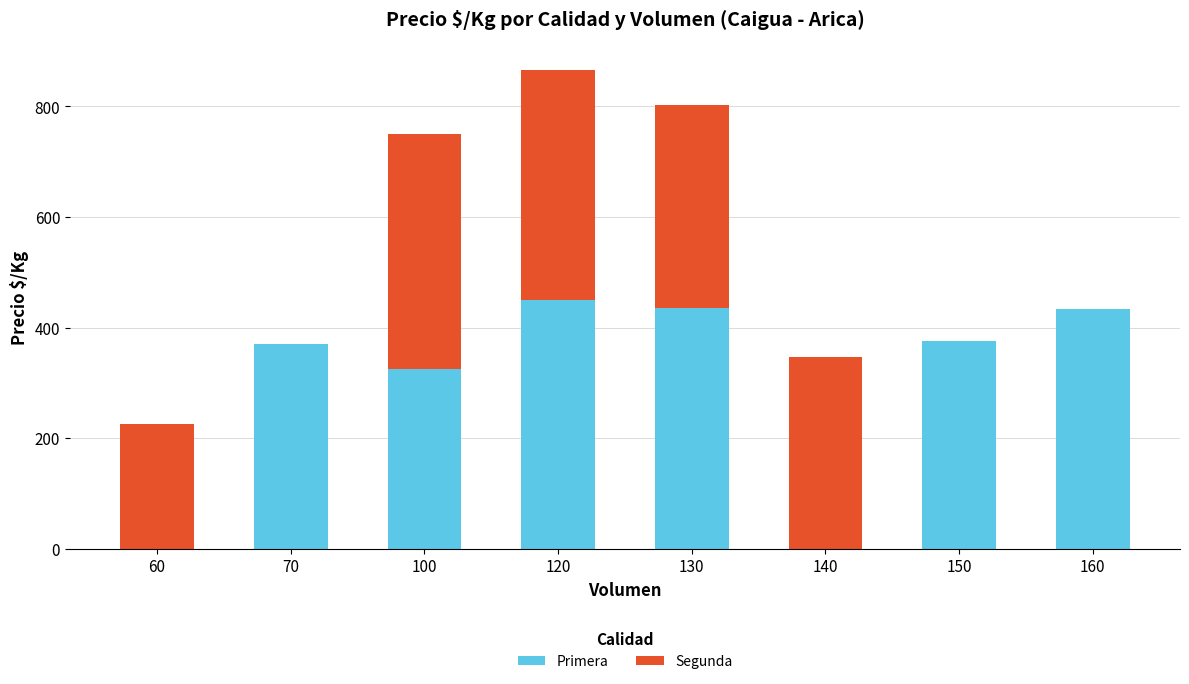

What is the sum of all Primera values?

2389.3